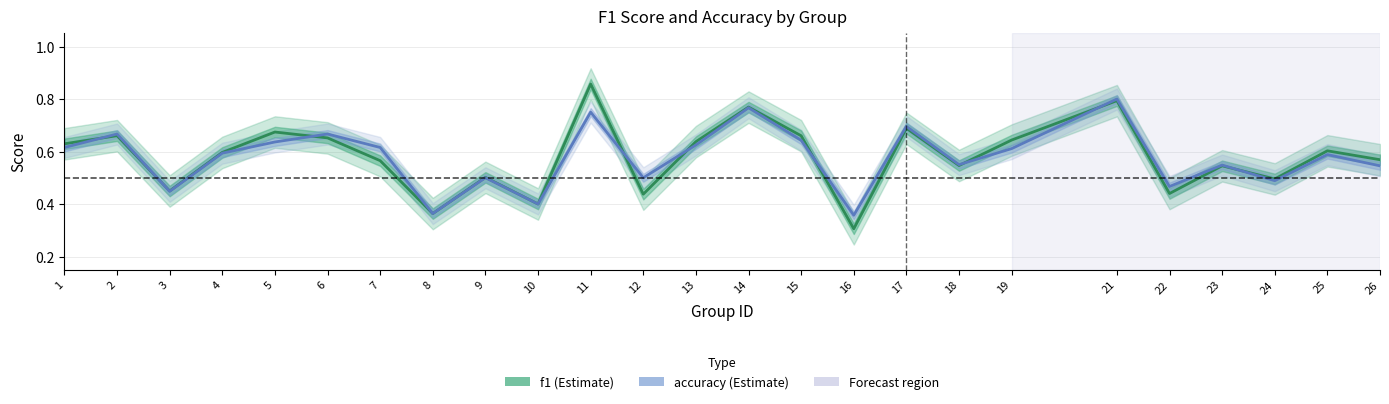

At 7, list the series in order from largest to smallest.

accuracy, f1